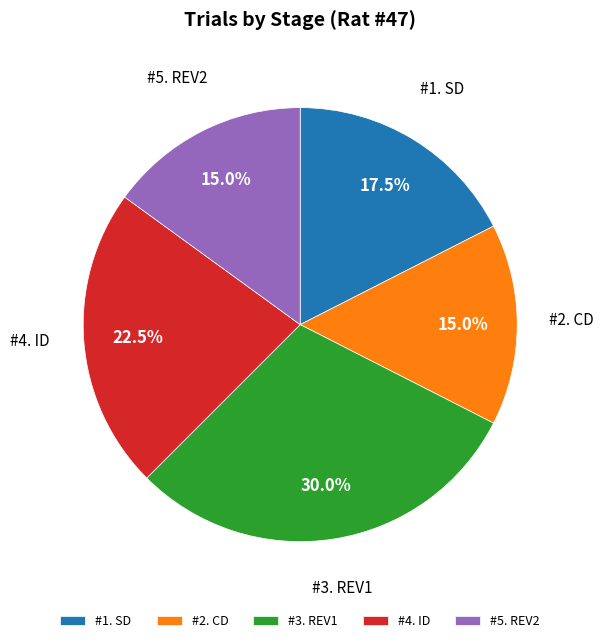

Is there any slice that represents more than half of the pie?

No